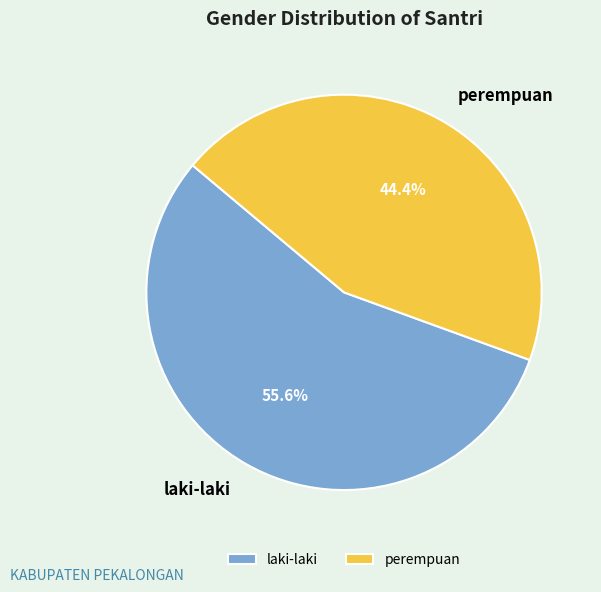

How many segments does this pie chart have?

2